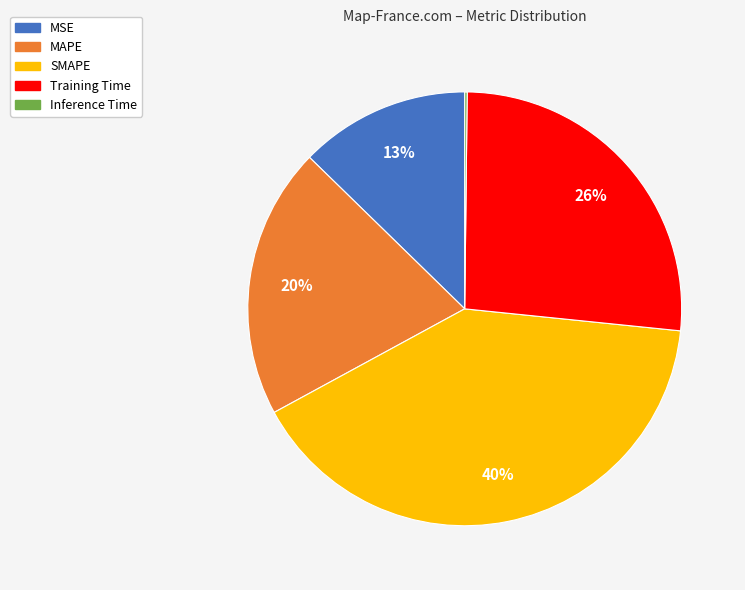

To the nearest percent, what is the difference between the largest and smallest slice percentages?

40%